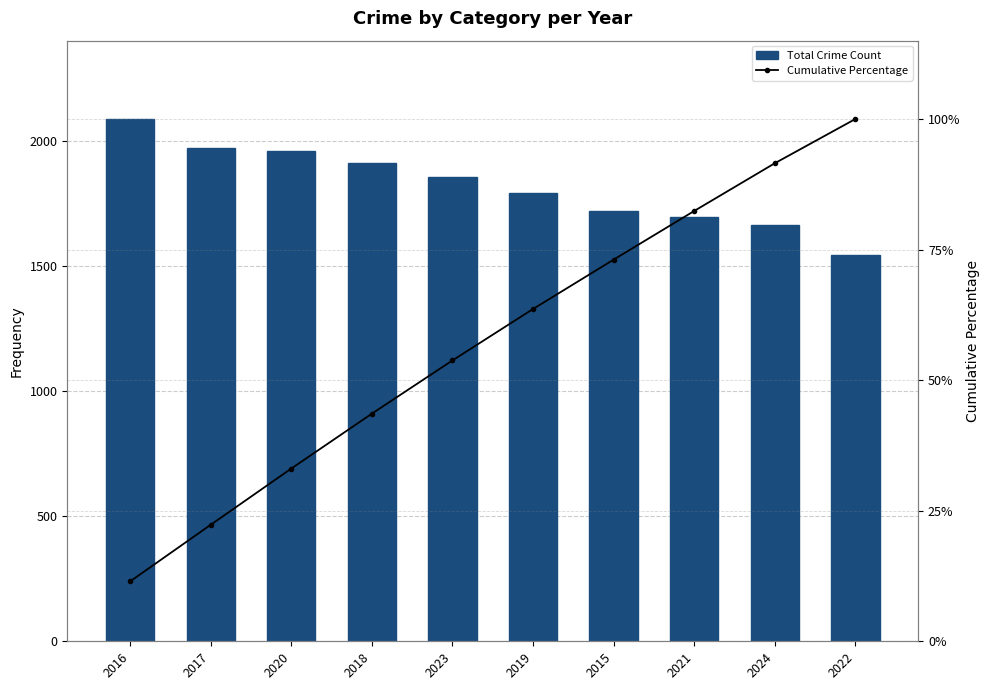

Is it true that Total Crime Count equals 1719.0 at 2015?

True